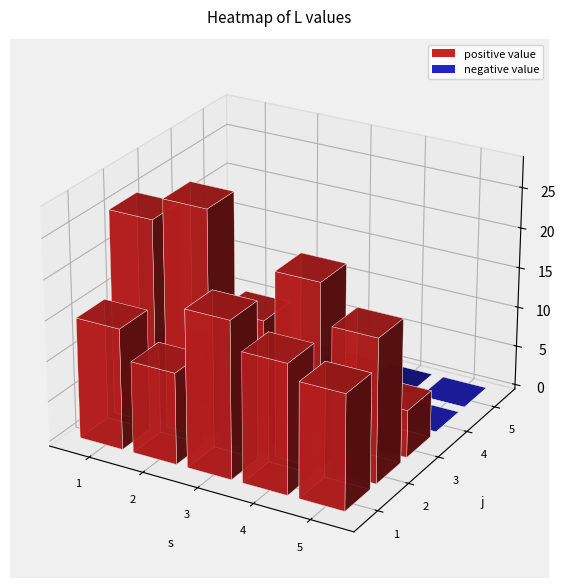

Rank the categories by 2 value from lowest to highest.

2, 4, 3, 0, 1